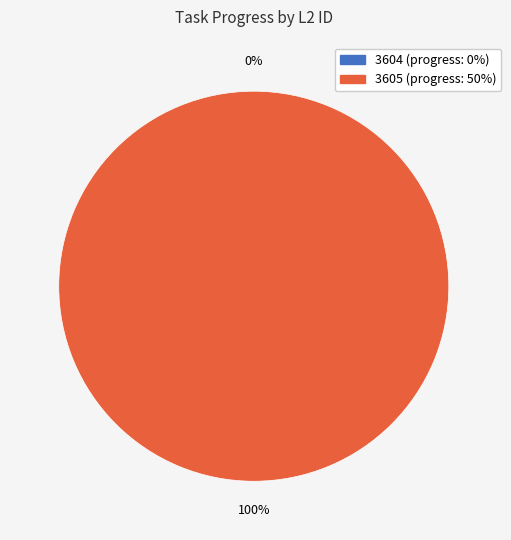

Count the number of slices in the pie.

2